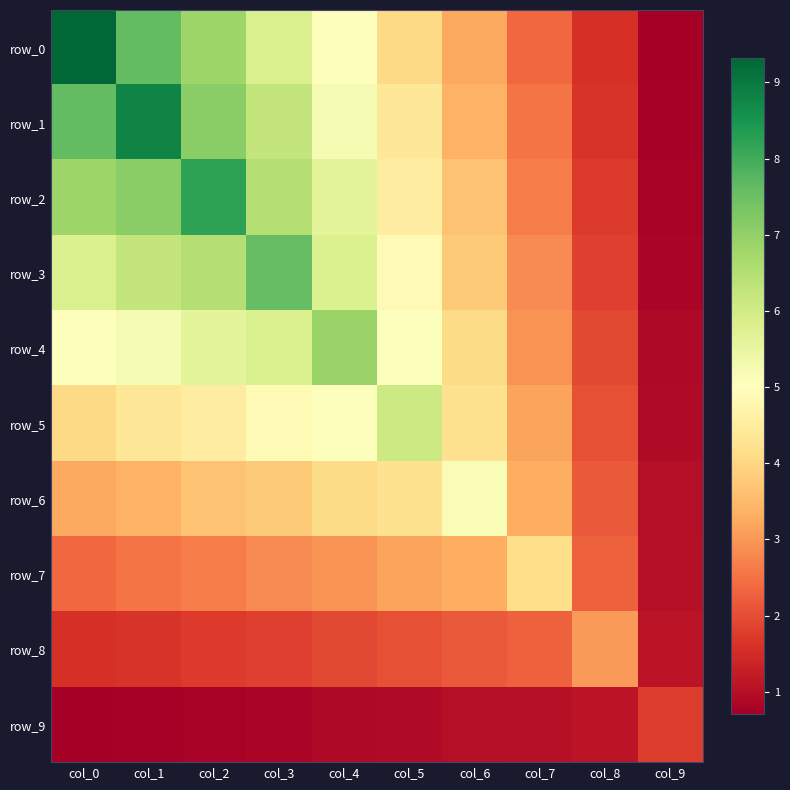

How many categories are shown in the chart?

10